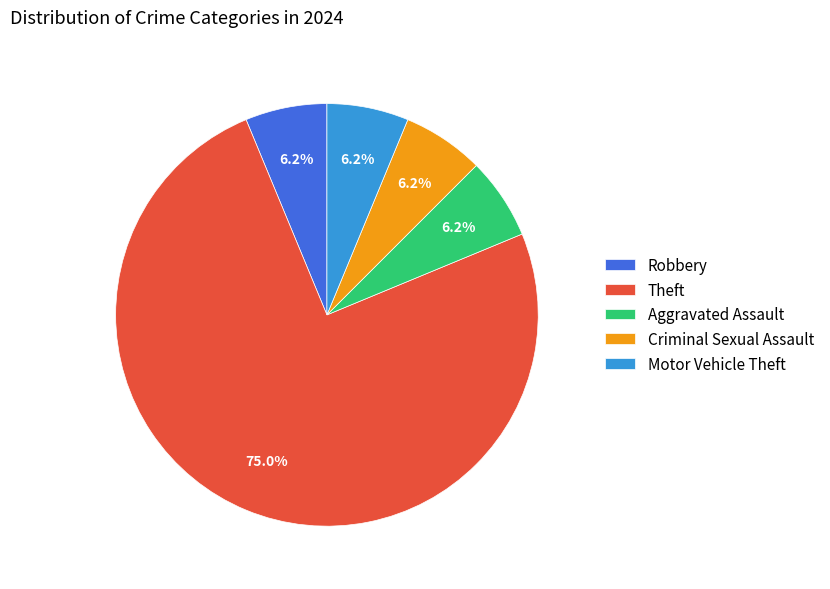

Is there a majority slice in this chart?

Yes